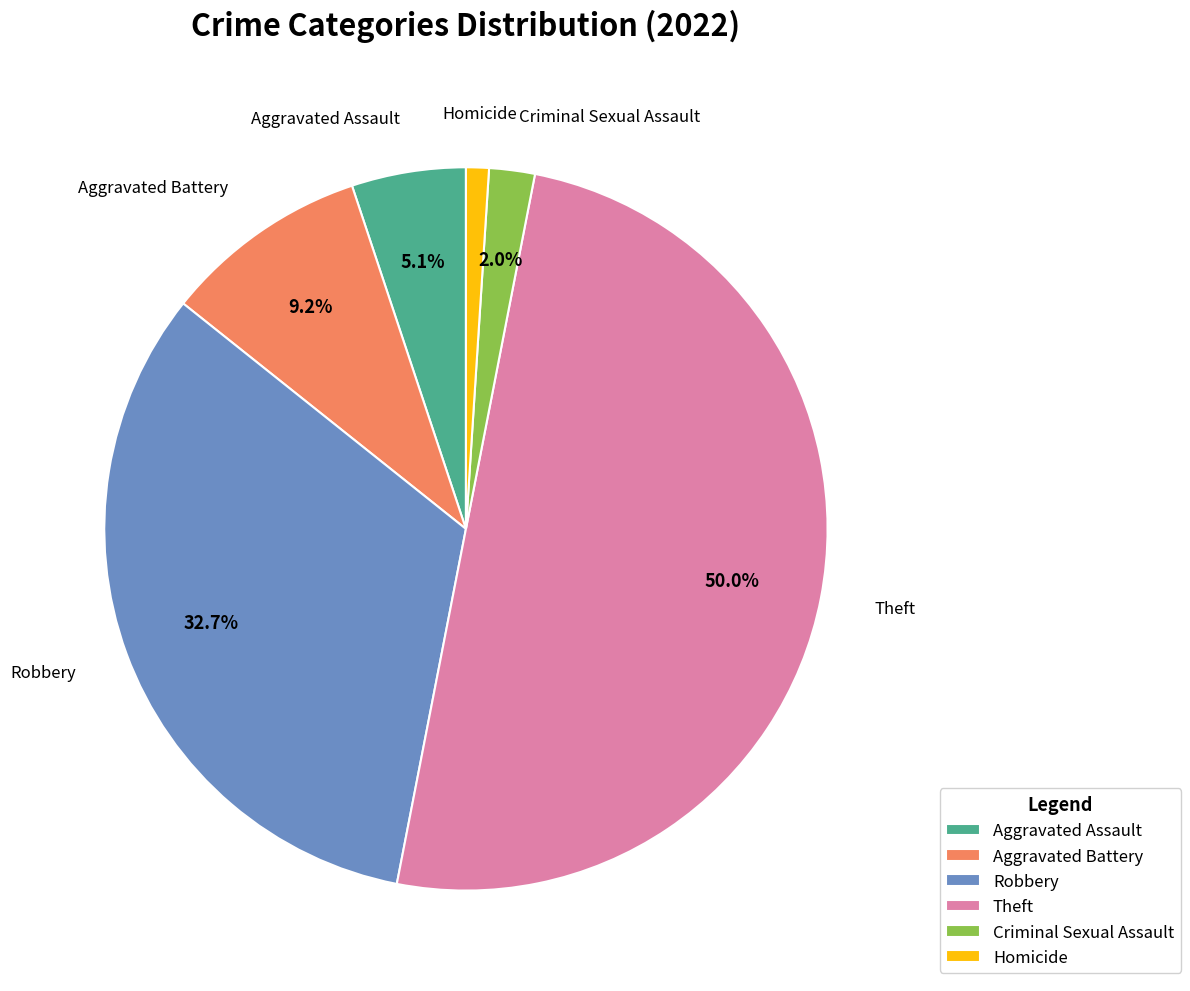

To the nearest percent, what is the difference between the largest and smallest slice percentages?

49%